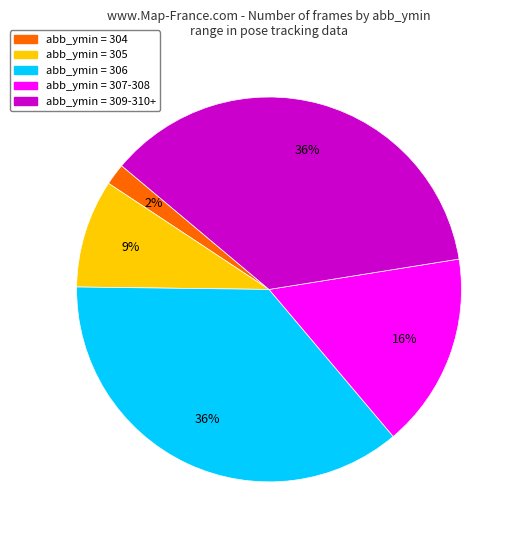

To the nearest percent, what is the average slice percentage?

20%